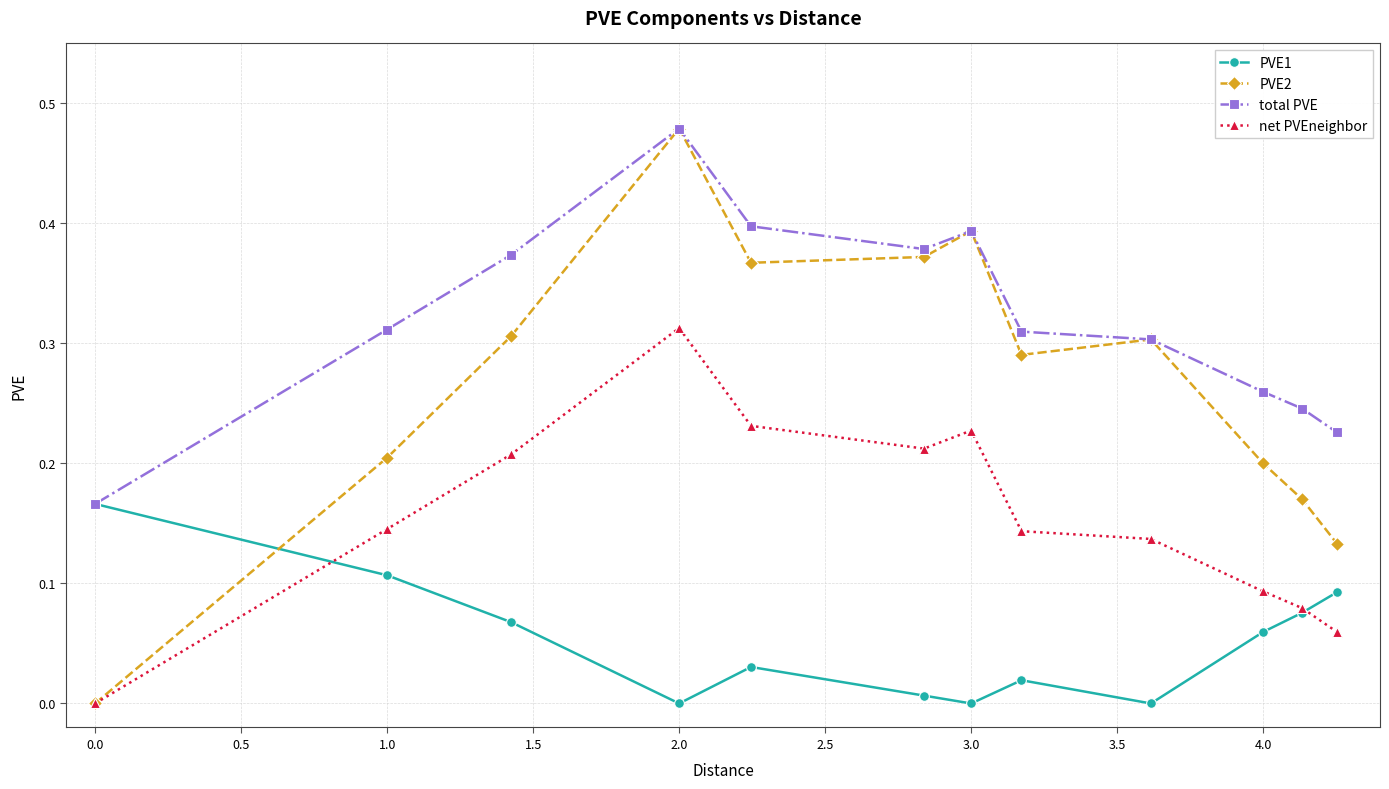

Count the number of data series in this chart.

4